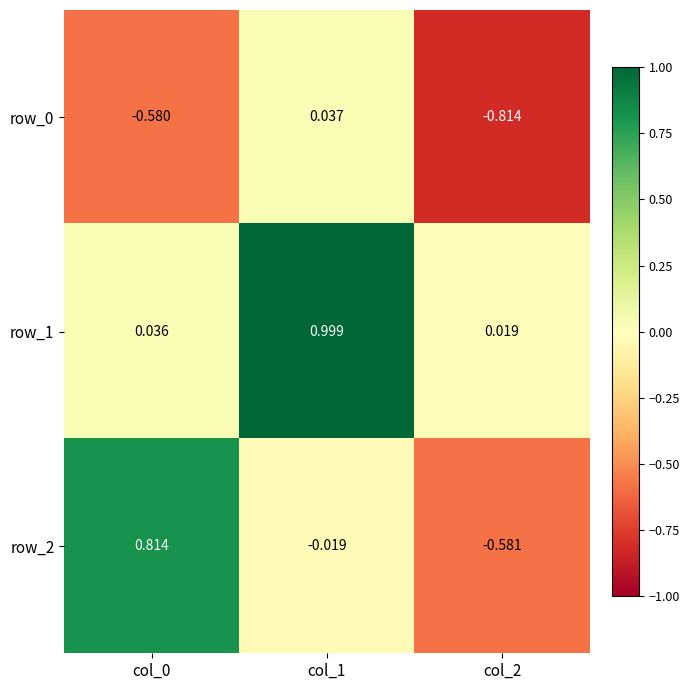

At which label is row_0 closest to 0?

col_1